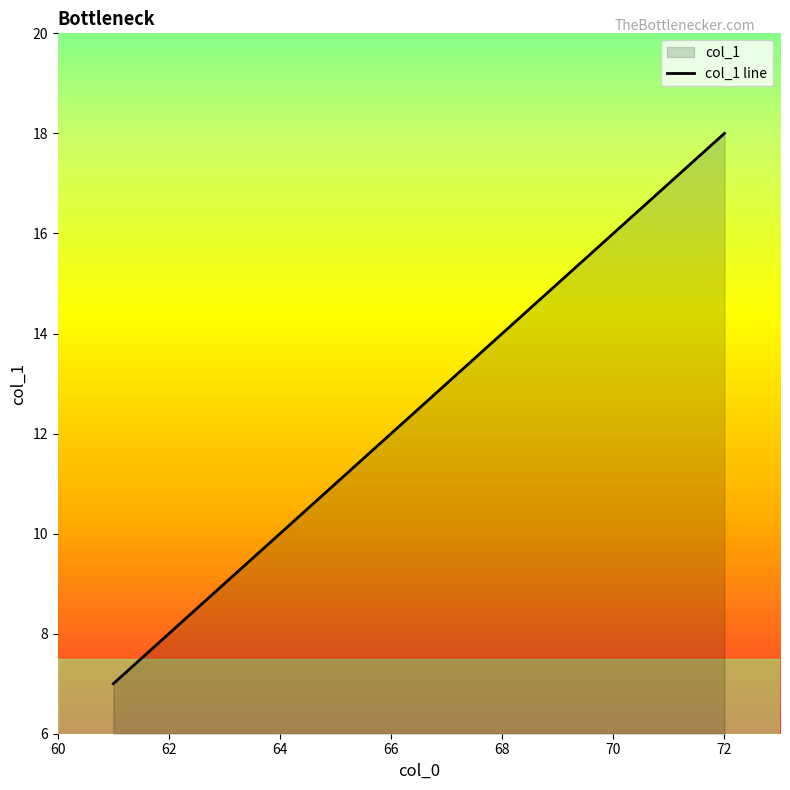

How many series are shown in this chart?

1